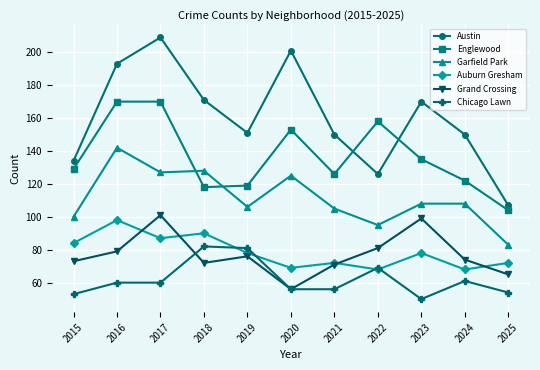

What is the spread (max minus min) of values at 2024?

89